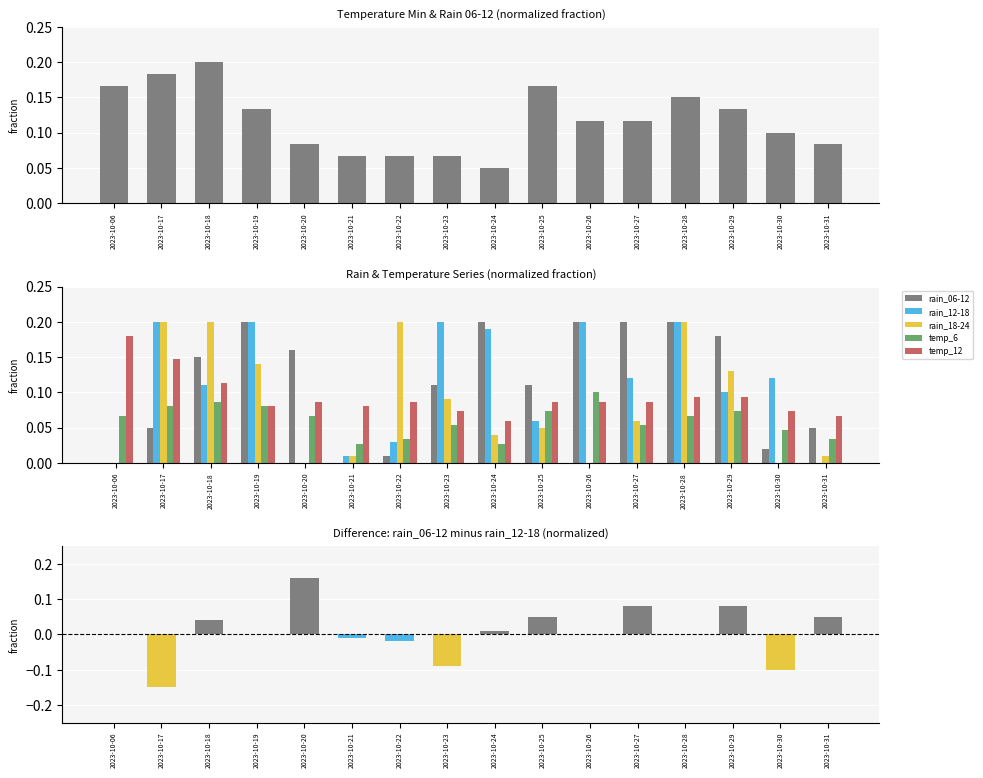

What is the sum of all temp_min values?

1.9